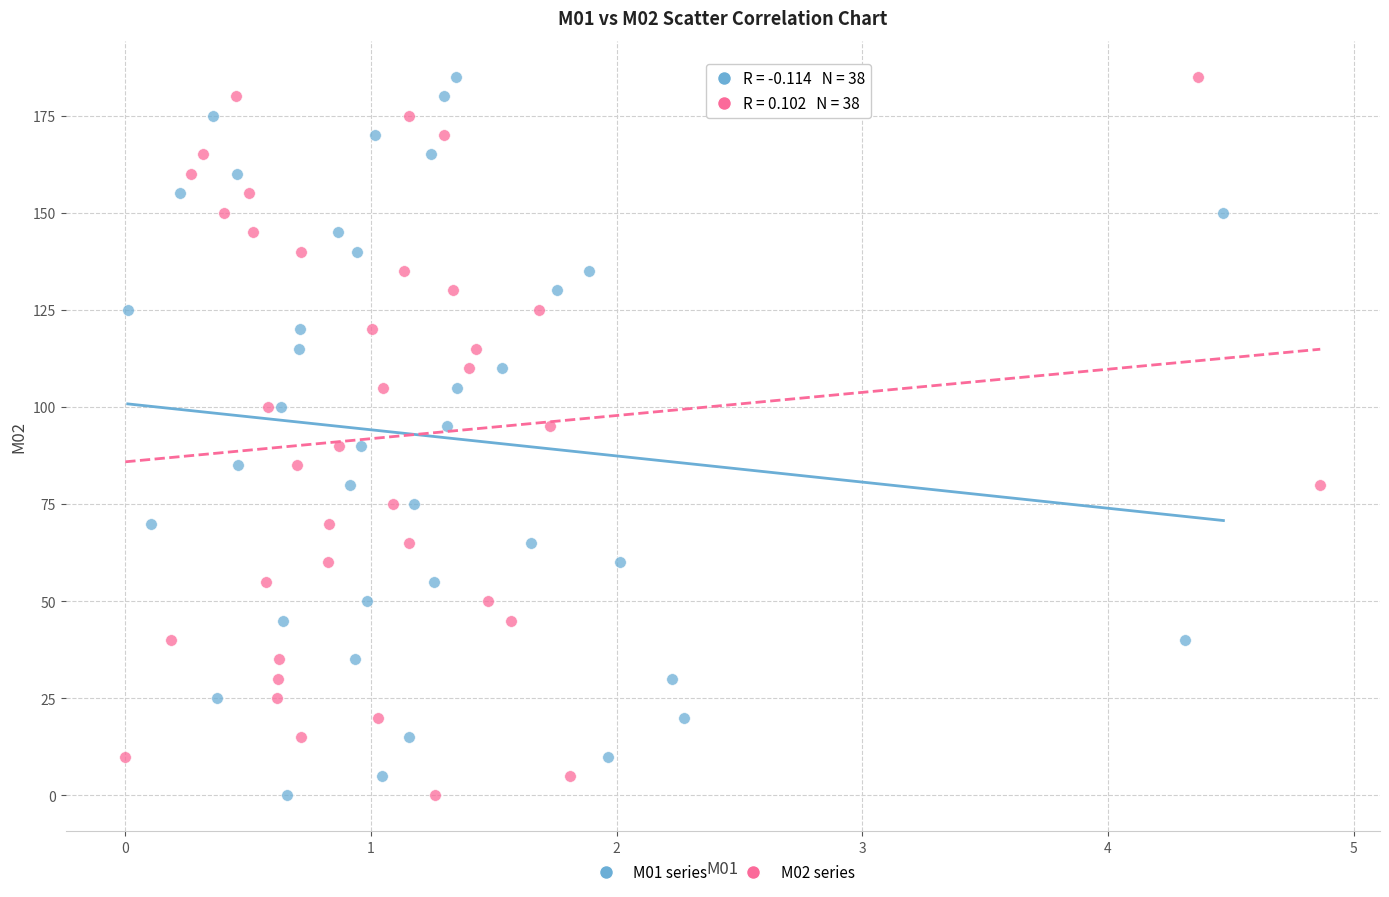

What are all the series names shown in the legend?

M01 series, M02 series